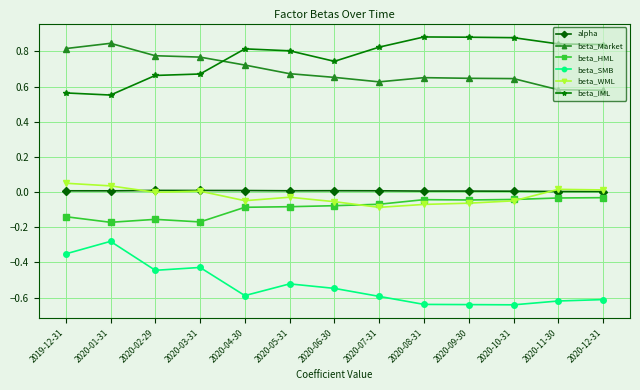

Which series has the widest spread of values?

beta_SMB